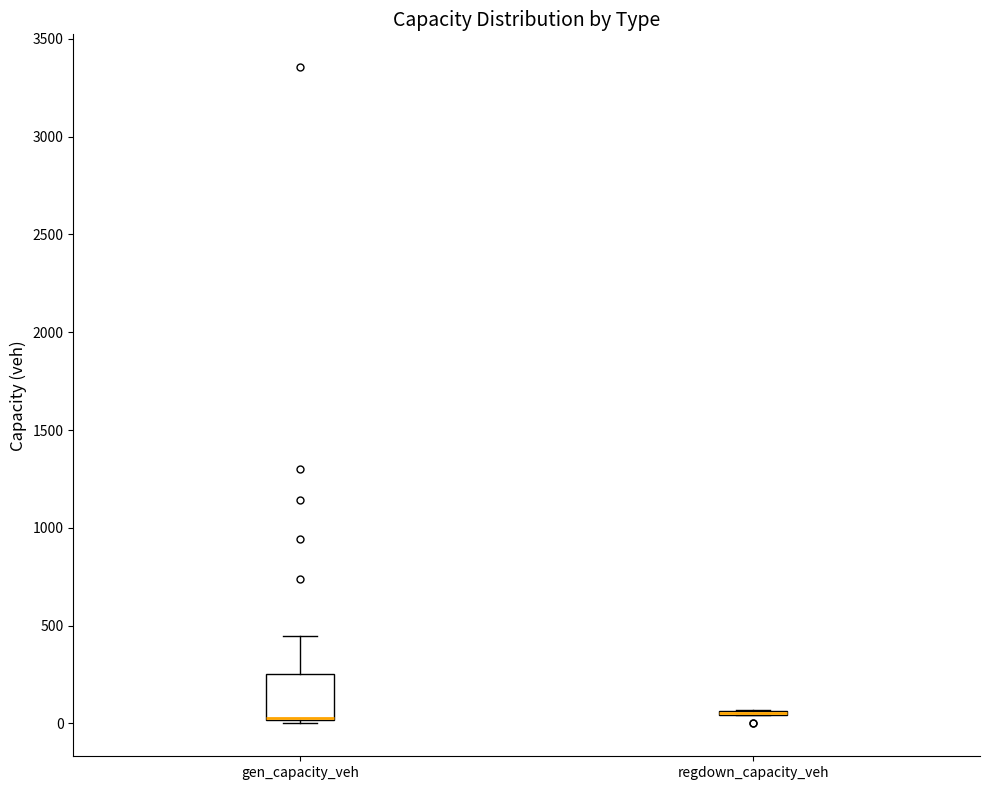

Reading left to right, transcribe this box plot: for each box, give where its median line is, the range the box spans, and where its two whiskers end, as read against the y-axis. The values are not printed on the chart, so give them approximately, as read against the axis.

gen_capacity_veh: median 50 (drawn on the box's lower edge), box 0 to 250, whiskers 0 (just below the box's lower edge) to 450
regdown_capacity_veh: box collapsed to a line at 50, whiskers 50 to 50